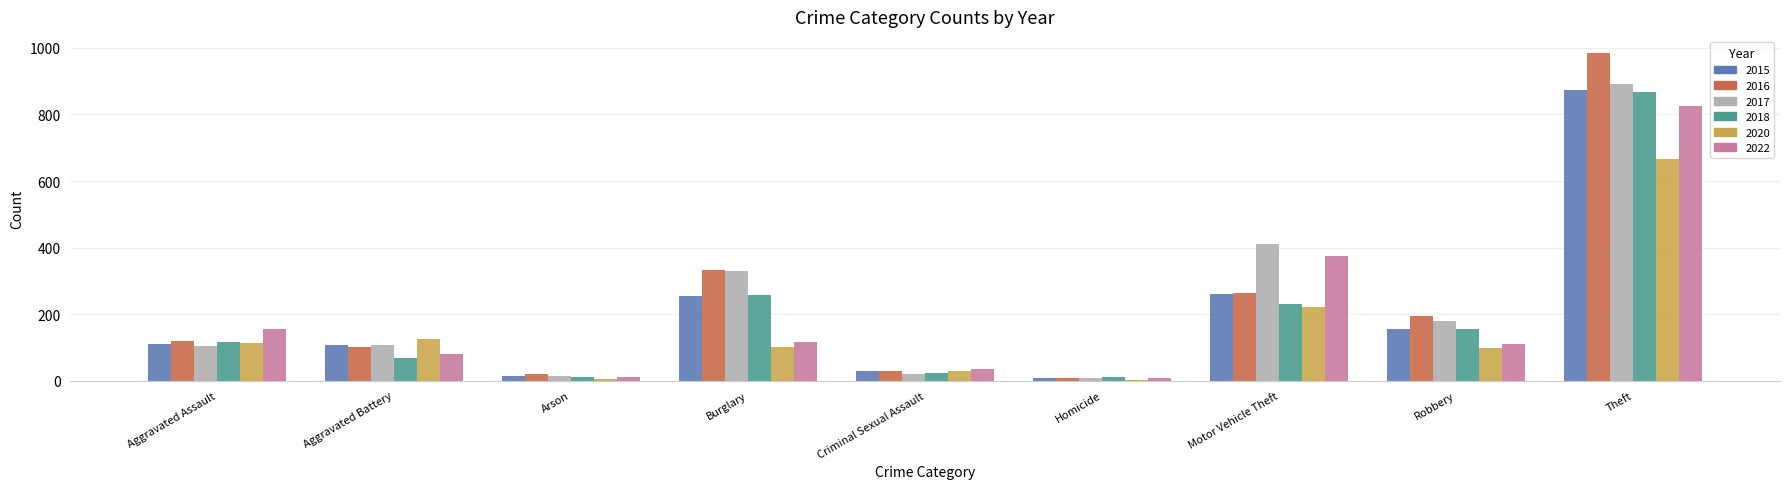

What is the maximum value shown in the chart?

984